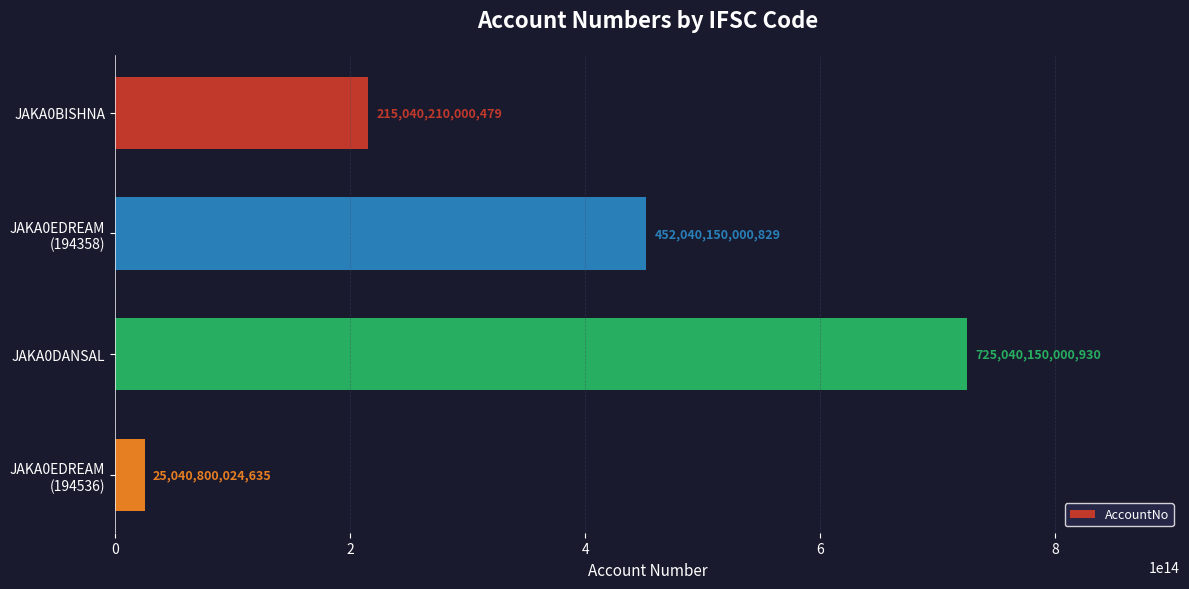

Which has a higher value, JAKA0BISHNA or JAKA0DANSAL?

JAKA0DANSAL